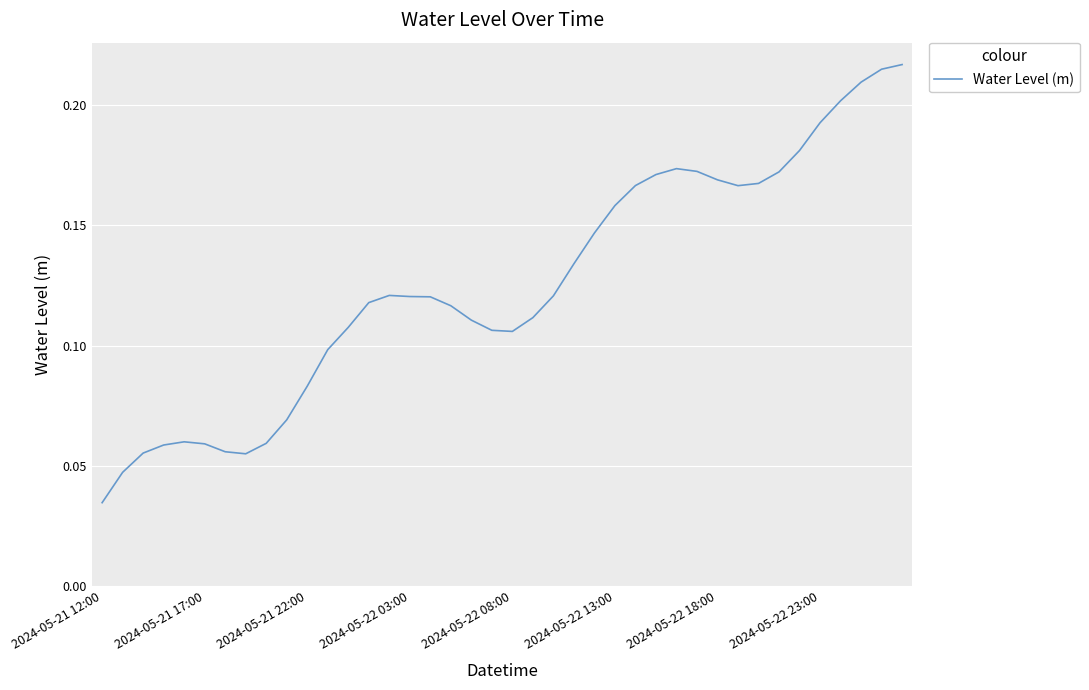

Does the chart display data point markers on the line(s)?

No